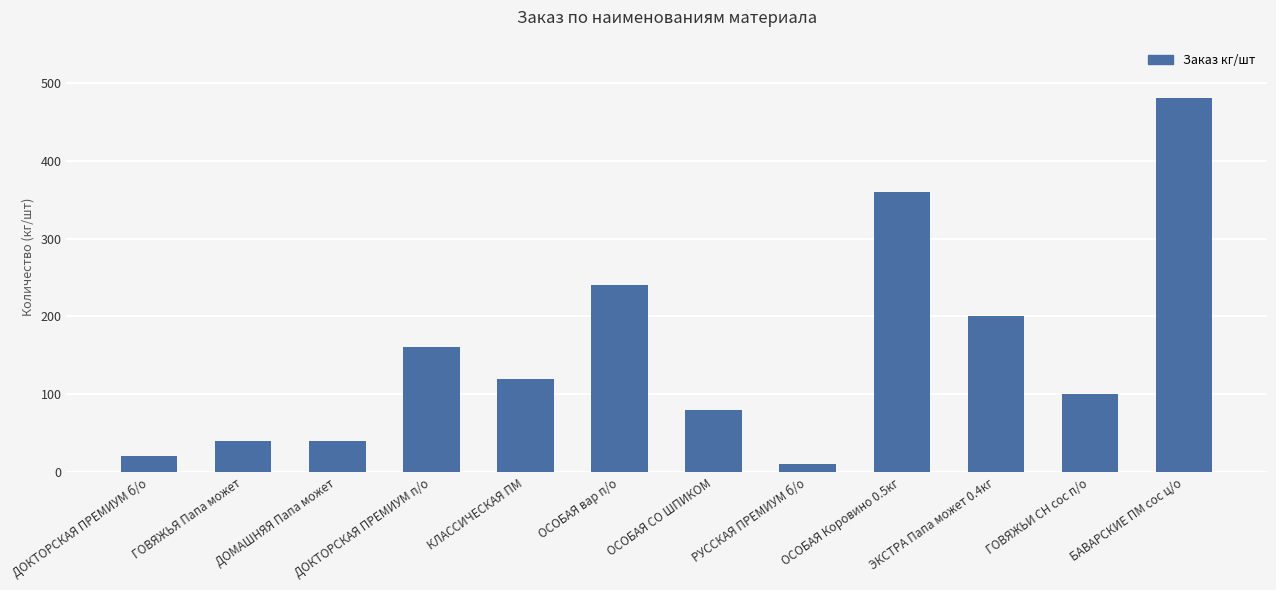

Which has a higher value, ДОКТОРСКАЯ ПРЕМИУМ б/о or КЛАССИЧЕСКАЯ ПМ?

КЛАССИЧЕСКАЯ ПМ